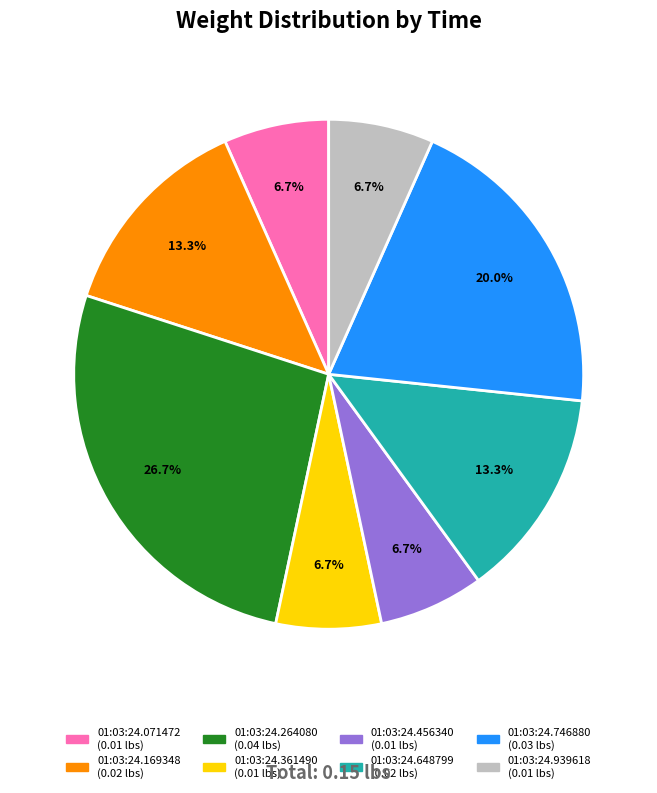

What is the largest slice in the pie chart?

01:03:24.264080